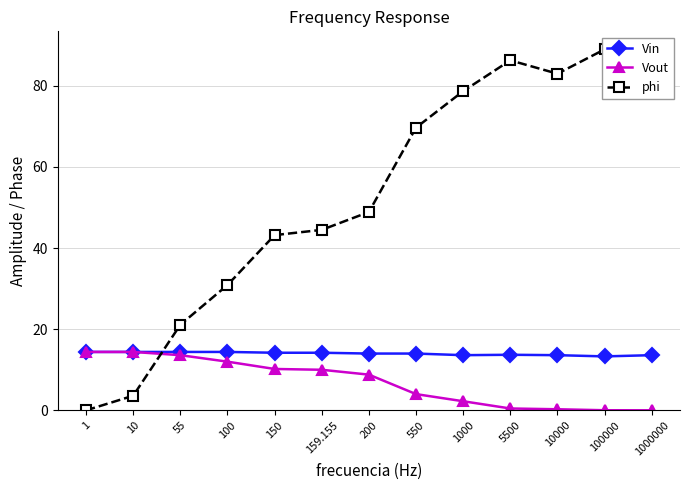

What are all the series names shown in the legend?

Vin, Vout, phi